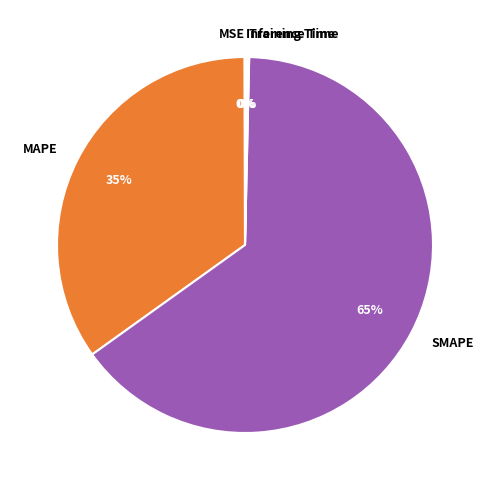

To the nearest percent, what is the difference between the largest and smallest slice percentages?

65%